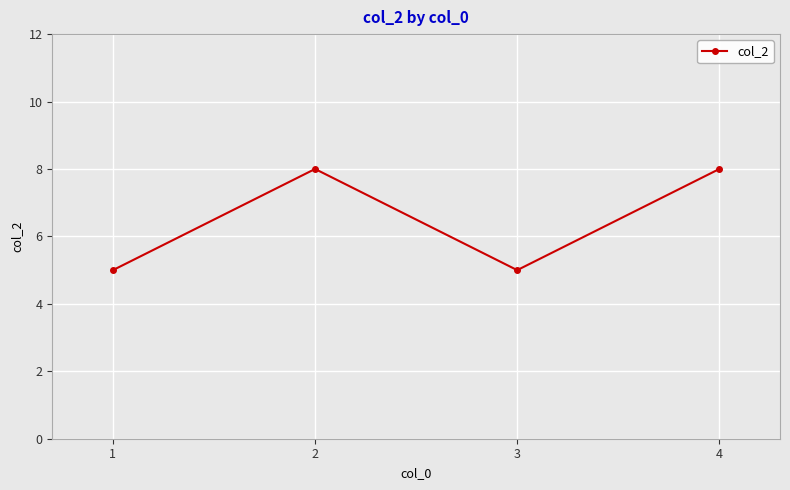

How many points are lower than both their immediate neighbors (excluding endpoints)?

1